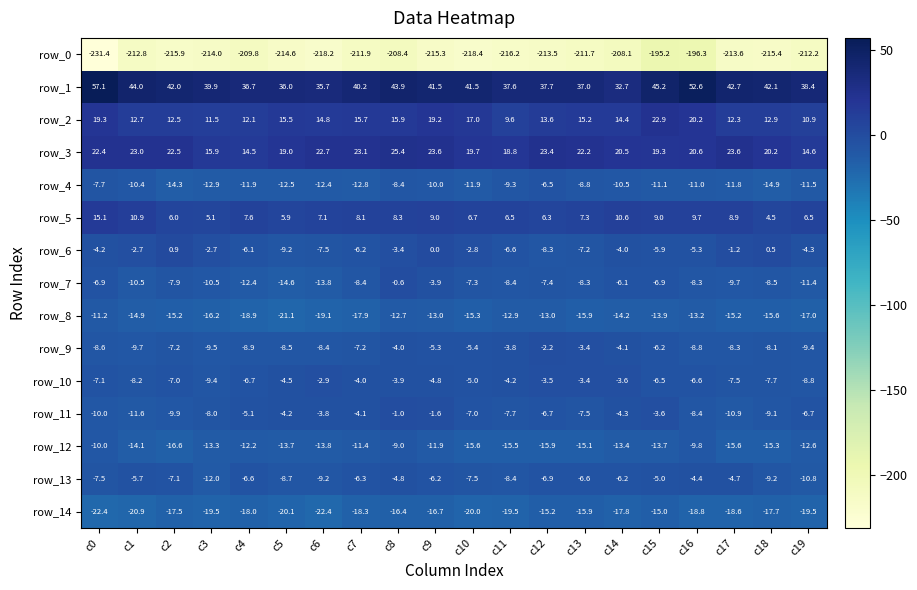

The value of row_13 at c11 is -8.4. True or false?

True